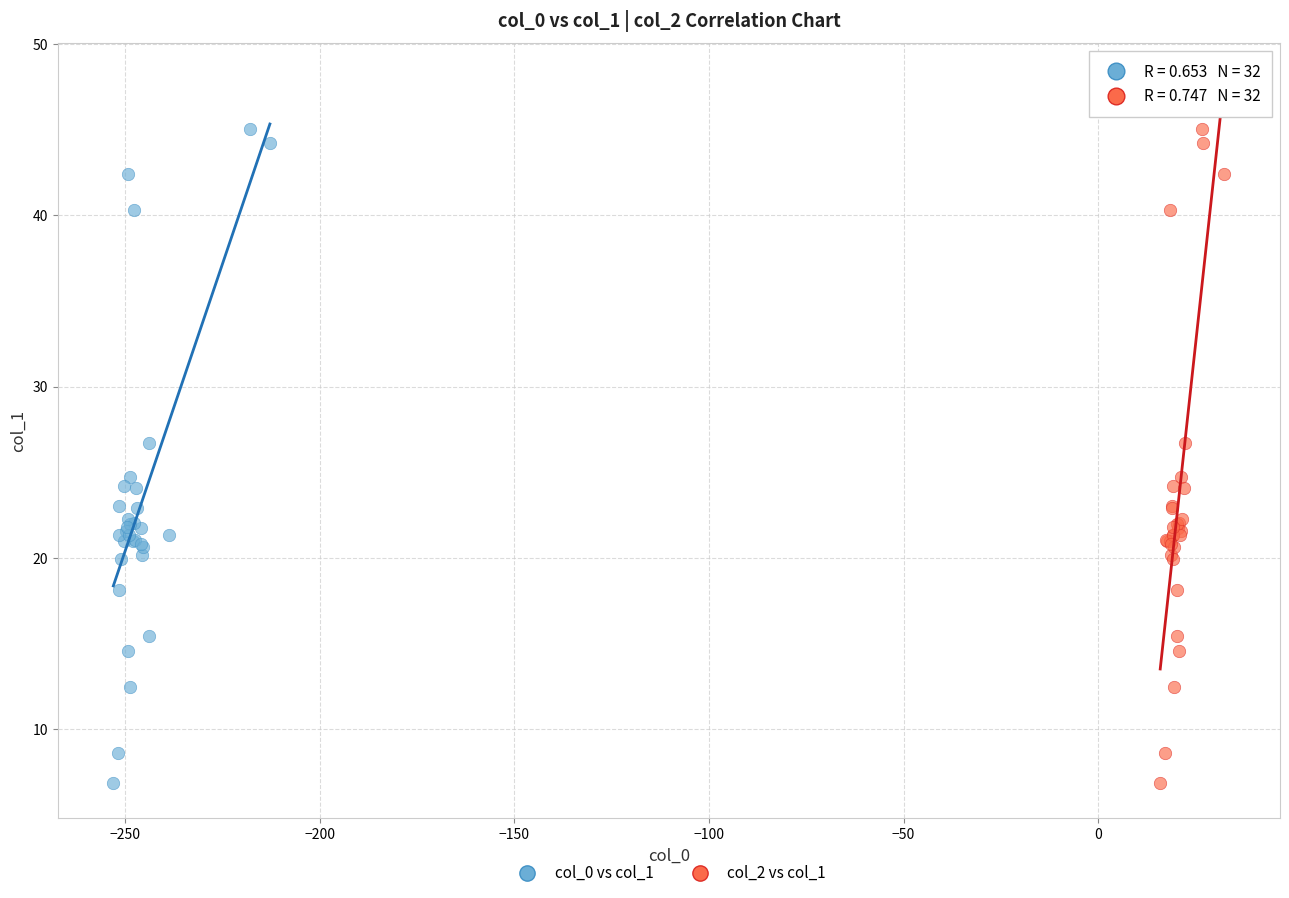

What are all the series names shown in the legend?

col_0 vs col_1, col_2 vs col_1